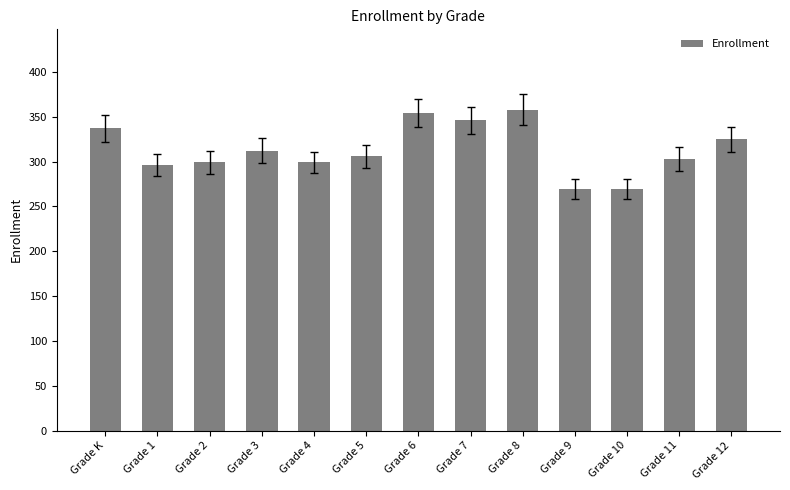

Reading left to right, what are all the values shown in this chart?

337	296	299	312	299	306	354	346	358	269	269	303	325